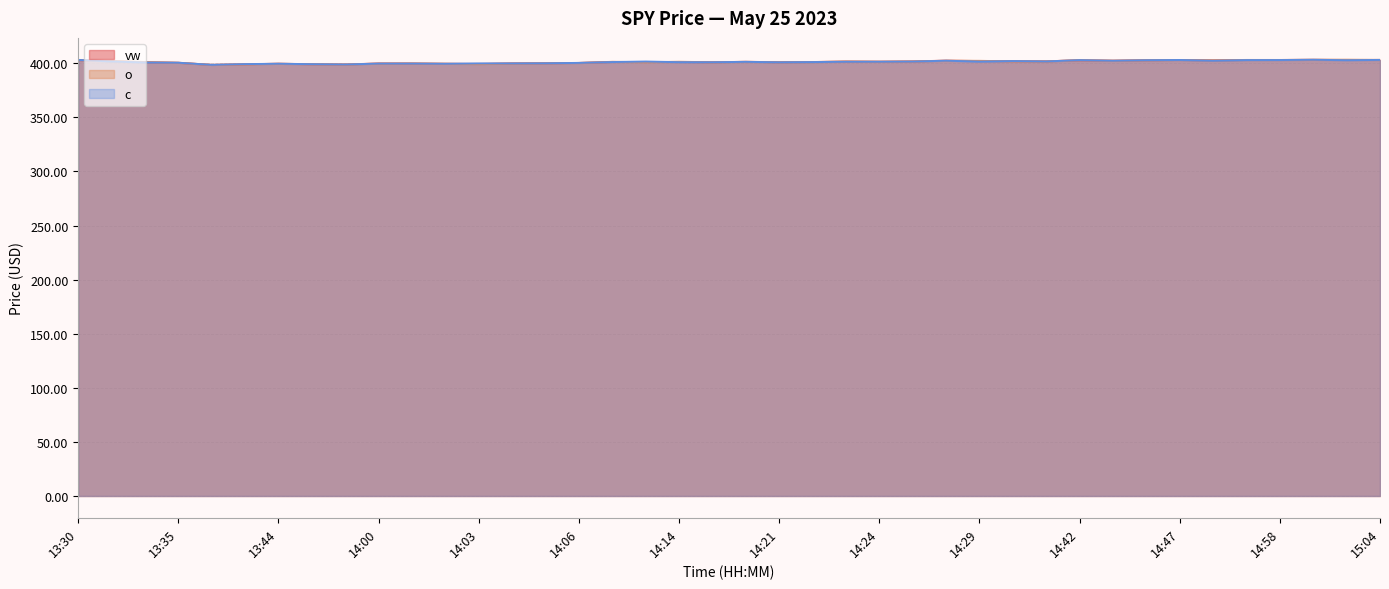

List the labels in order of o value, smallest first.

13:41, 13:49, 13:42, 13:48, 14:03, 13:44, 14:02, 14:00, 14:04, 14:01, 14:05, 14:06, 13:35, 14:17, 14:10, 14:21, 14:22, 13:33, 14:18, 14:09, 14:14, 14:24, 14:23, 14:25, 14:36, 14:35, 13:31, 14:29, 14:27, 14:43, 14:50, 14:44, 14:42, 14:47, 14:58, 14:57, 13:30, 15:04, 15:00, 15:02